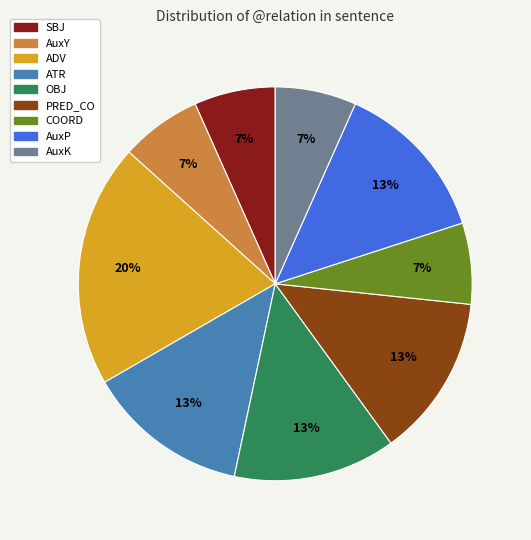

What is the largest slice in the pie chart?

ADV